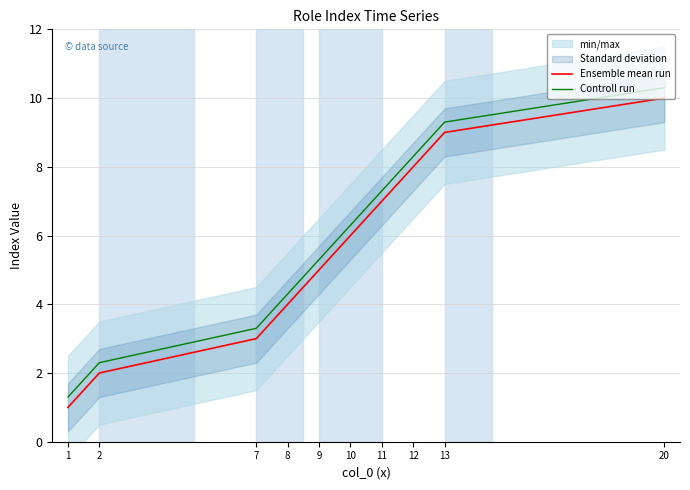

Which series has the largest total across all categories?

Controll run